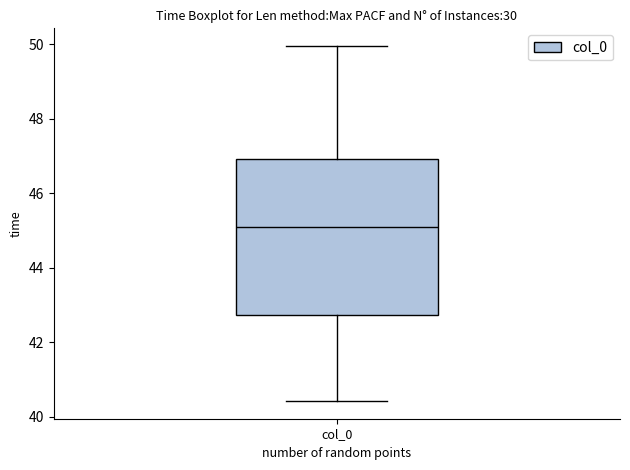

Read this box plot against the y-axis: the position of the median line, the range covered by the box, and the ends of both whiskers. The values are not printed on the chart, so give them approximately, as read against the axis.

median 45.0, box 42.8 to 47.0, whiskers 40.4 to 50.0